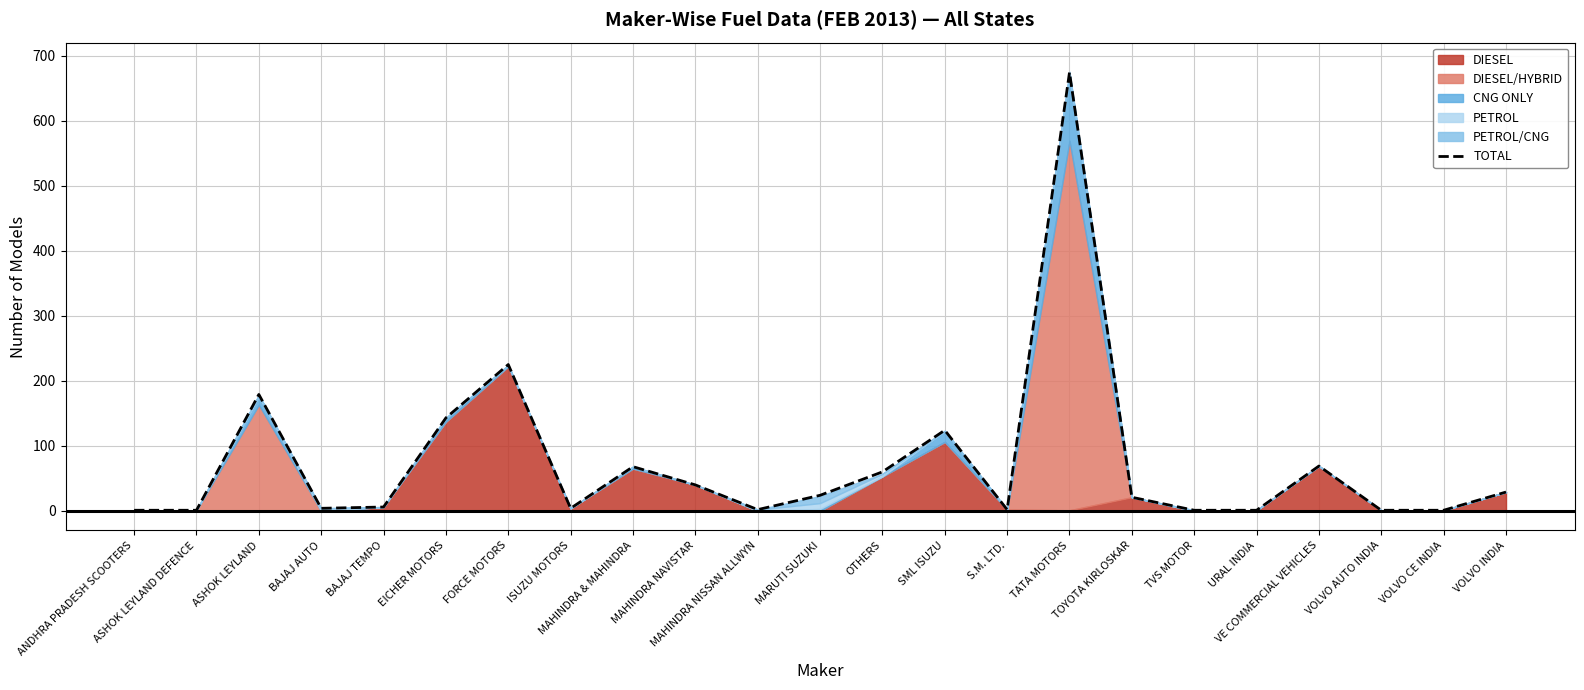

What is the maximum value shown in the chart?

674